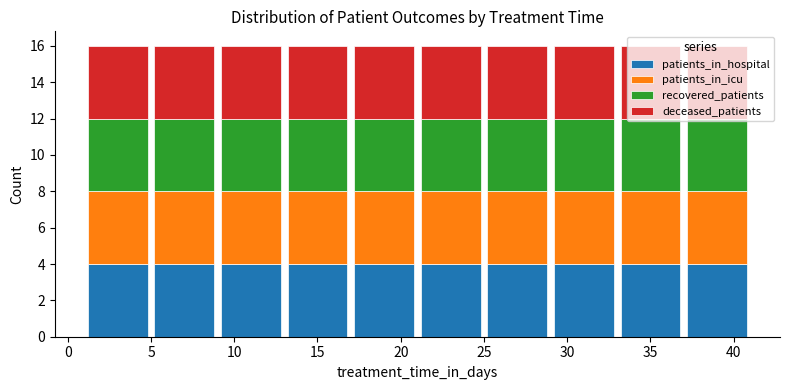

What is the total height of the stacked bar covering 17 to 21 on the x-axis? The values are not printed on the chart, so give them approximately, as read against the axis.

16